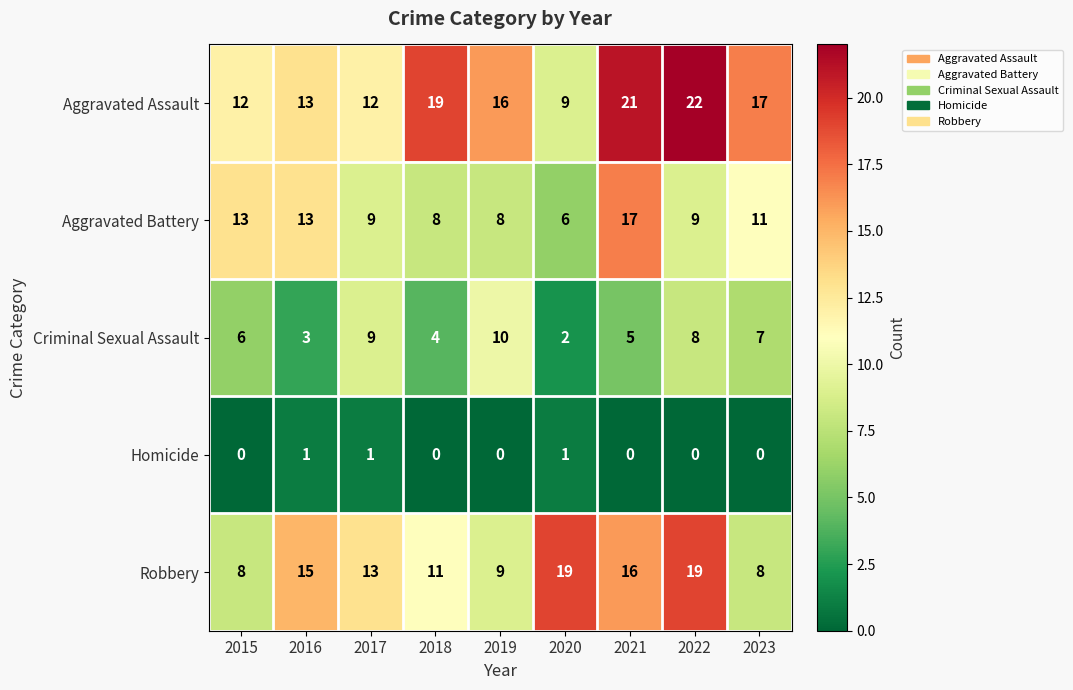

What is the spread (max minus min) of values at 2022?

22